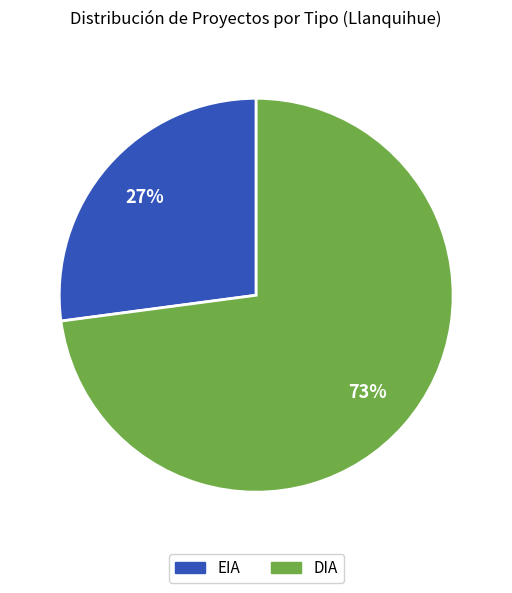

How many slices are in this pie chart?

2